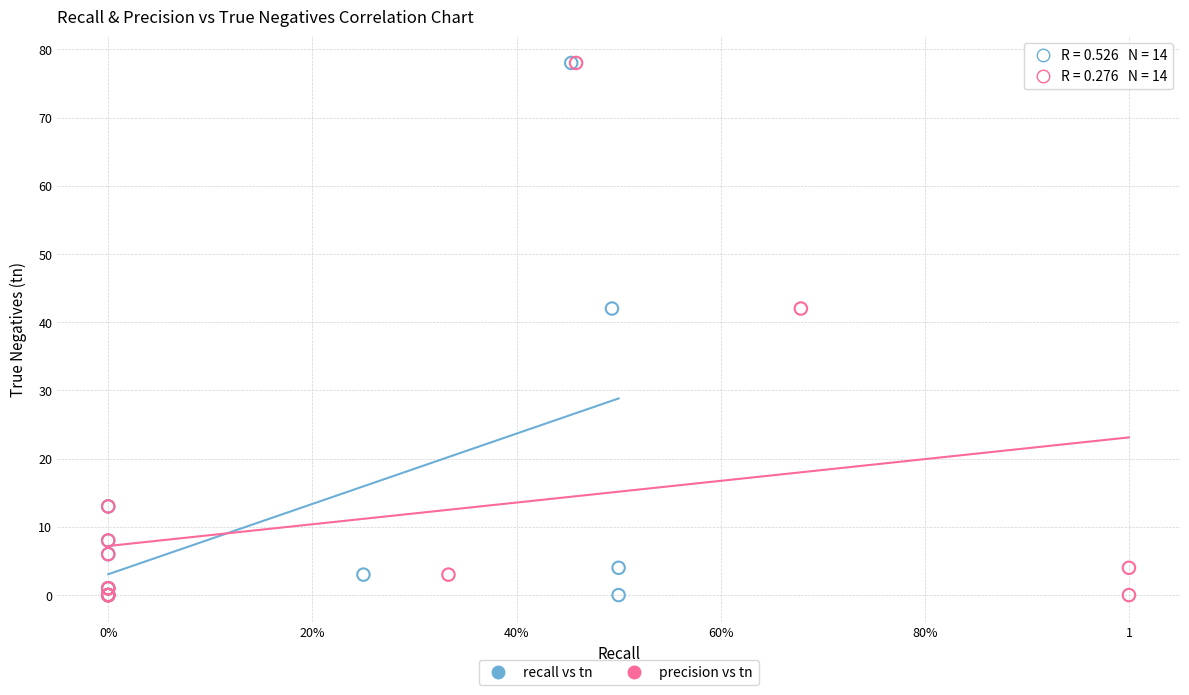

What are all the series names shown in the legend?

recall vs tn, precision vs tn